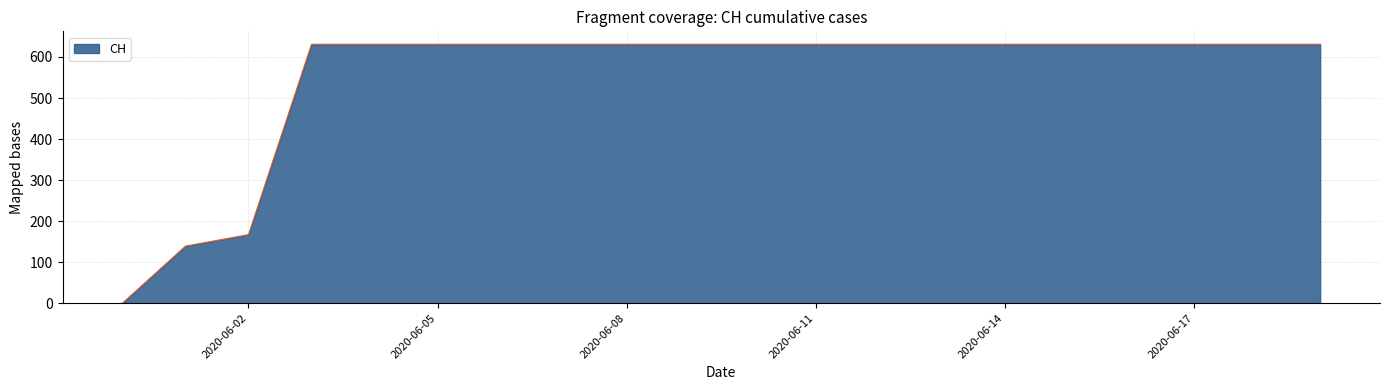

What is the difference between the maximum and minimum values?

631